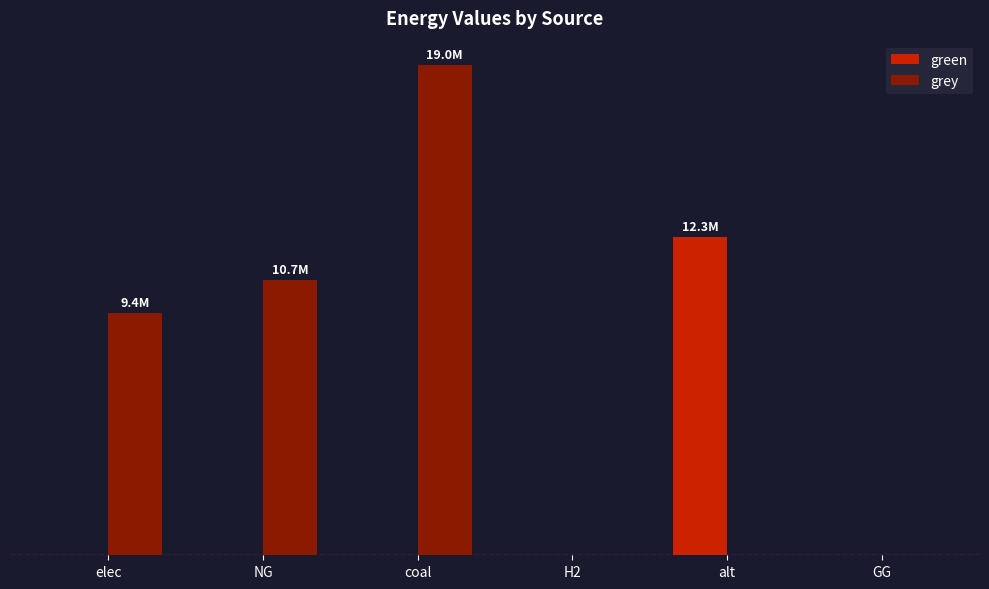

Does the chart contain stacked bars?

No